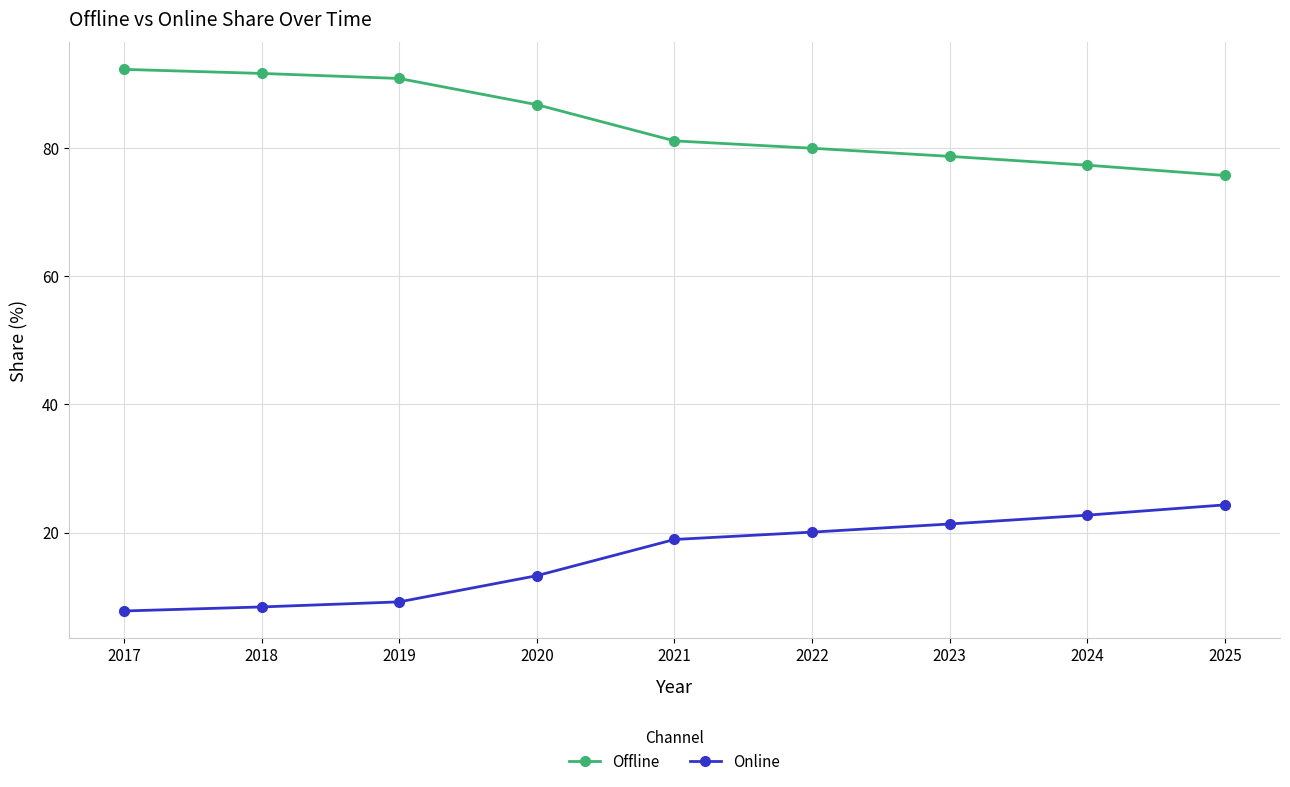

What is the difference between the maximum and minimum values in the Online series?

16.5